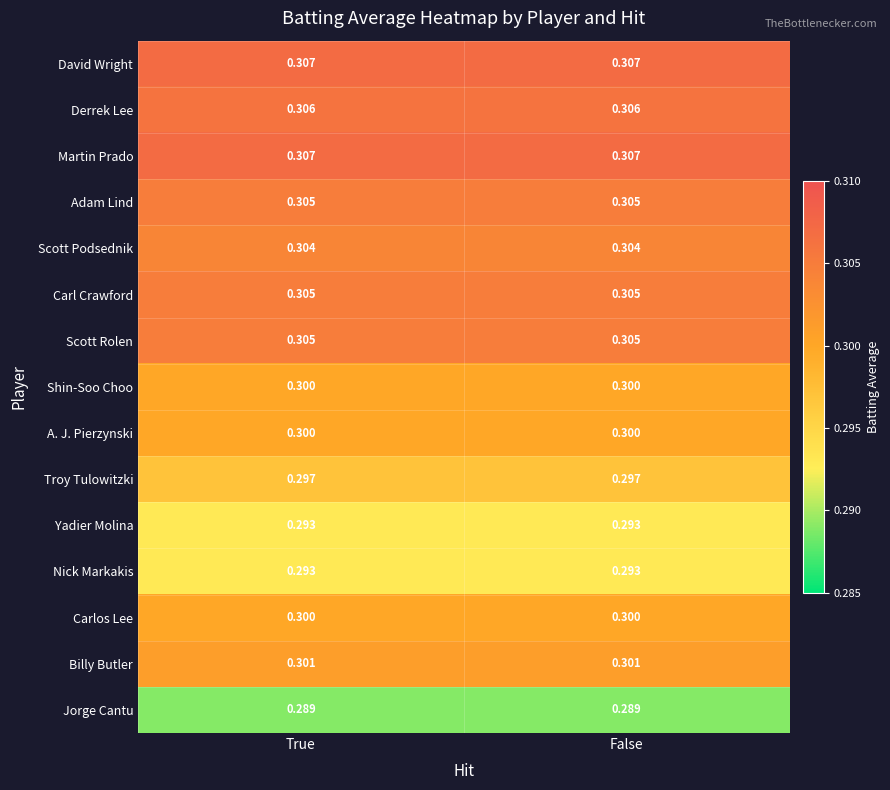

At which category is the sum across all series the highest?

True